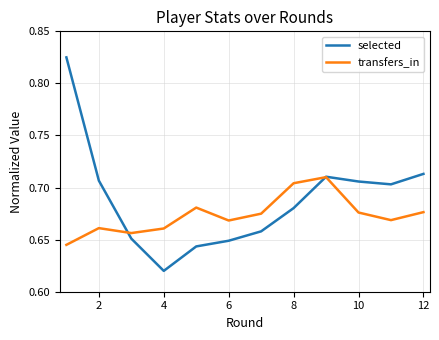

Is this an area chart (filled region under the line)?

No